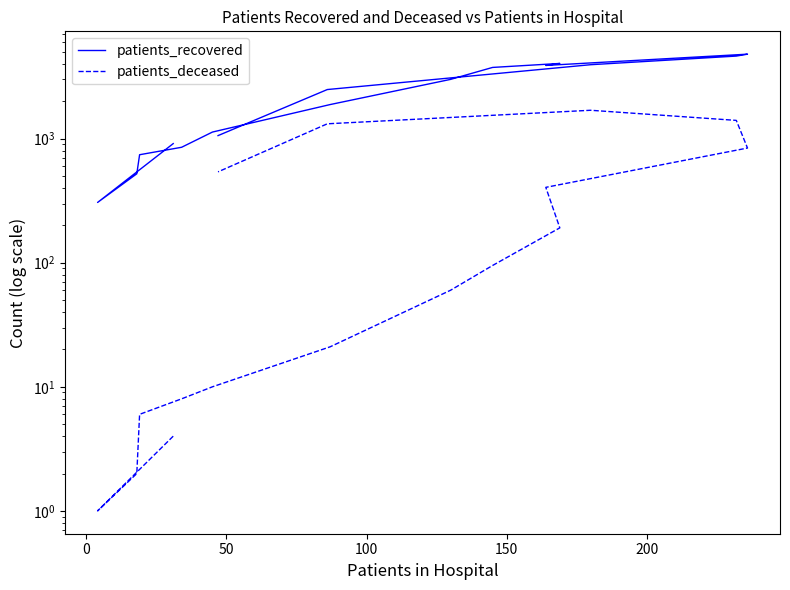

What is the greatest value displayed?

4795